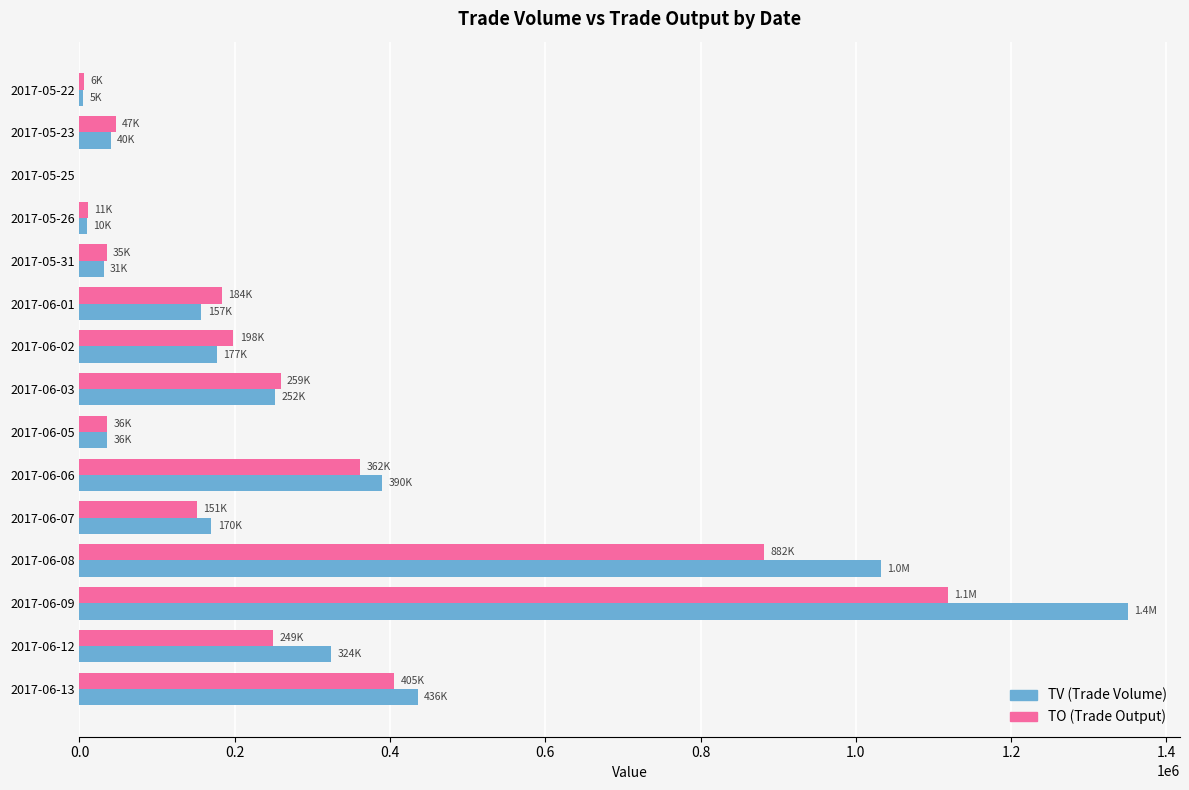

At which category is the sum across all series the highest?

2017-06-09